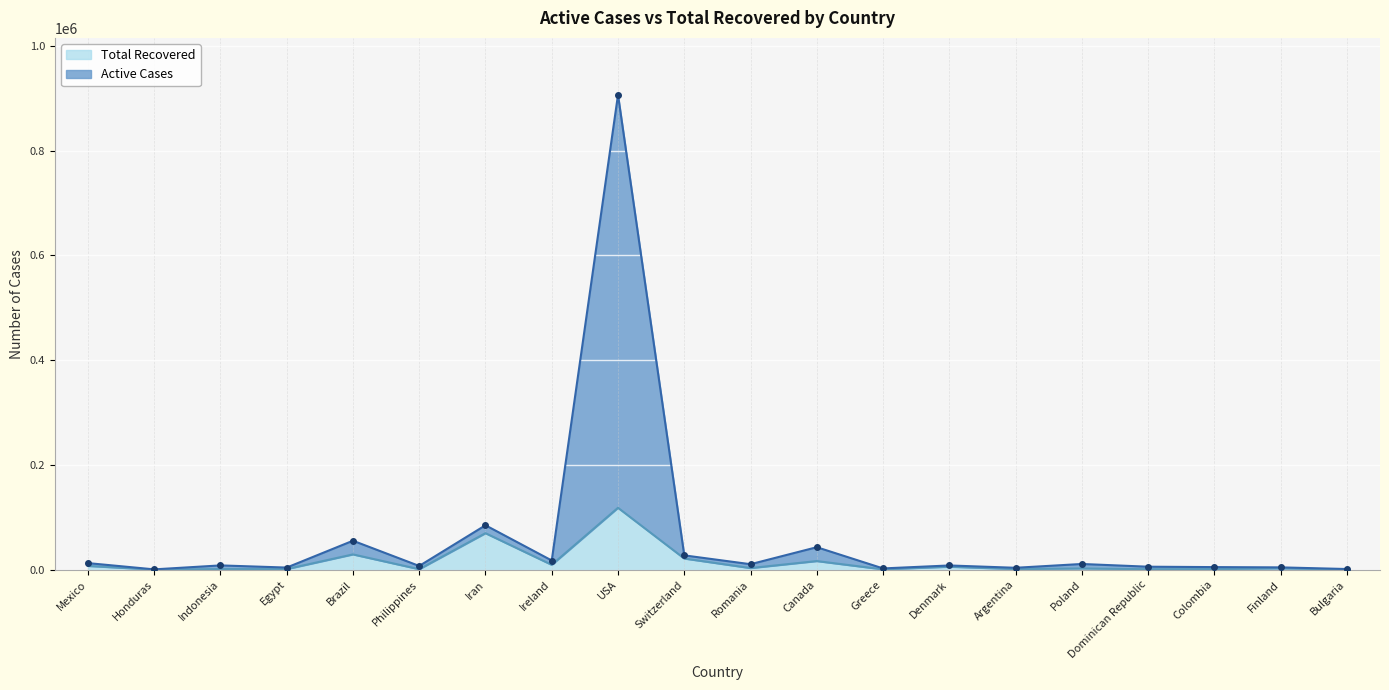

True or false: Total Recovered and Active Cases intersect in this chart.

False